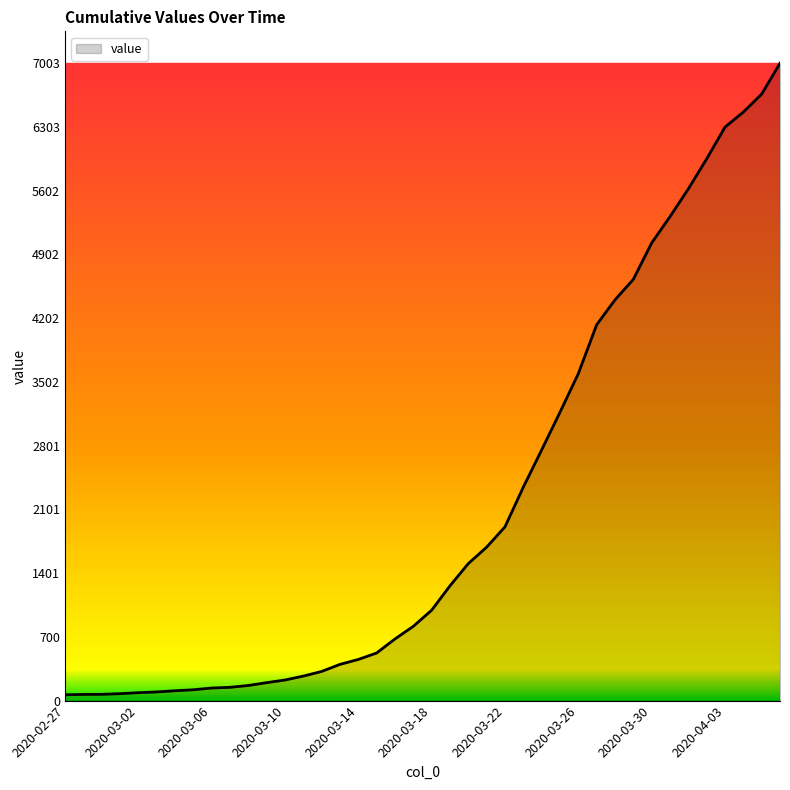

What is the greatest value displayed?

7003